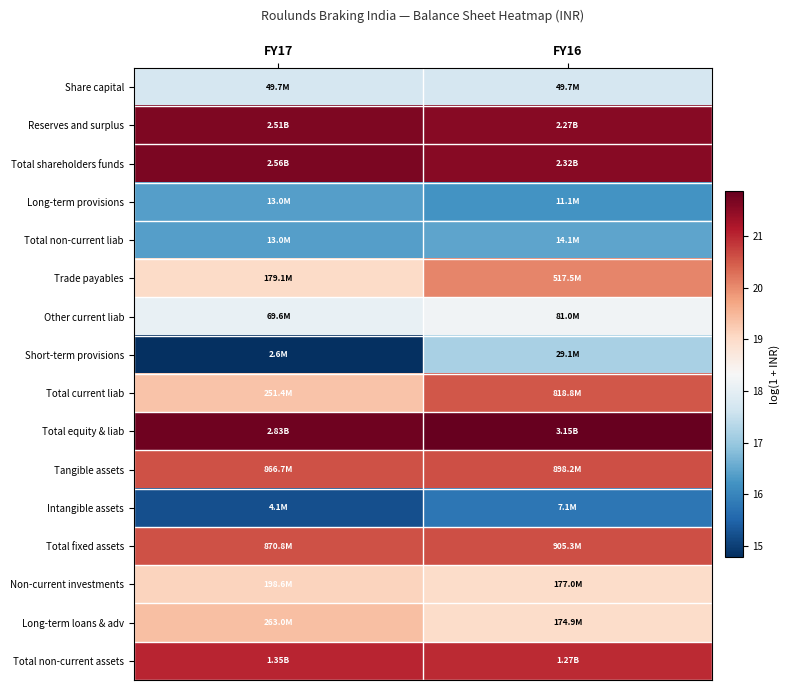

Between FY17 and FY16, which is larger?

FY17